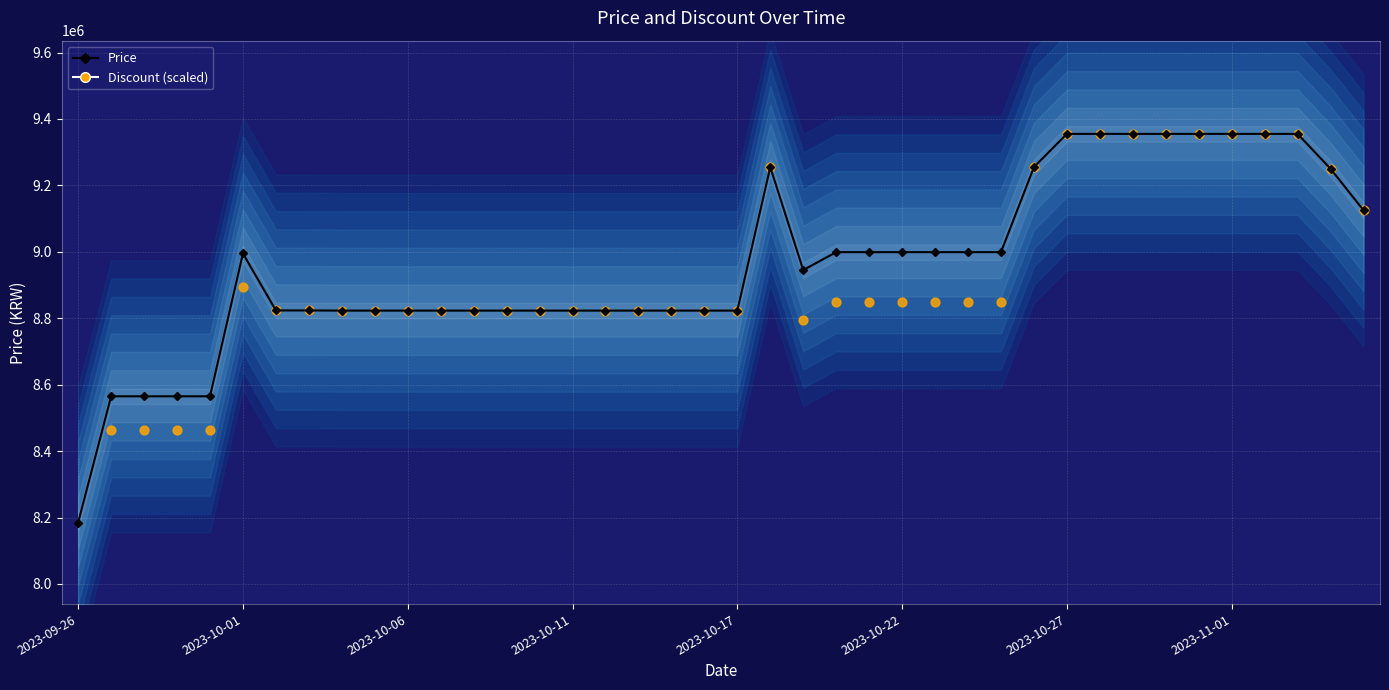

Which series has the largest total across all categories?

Price